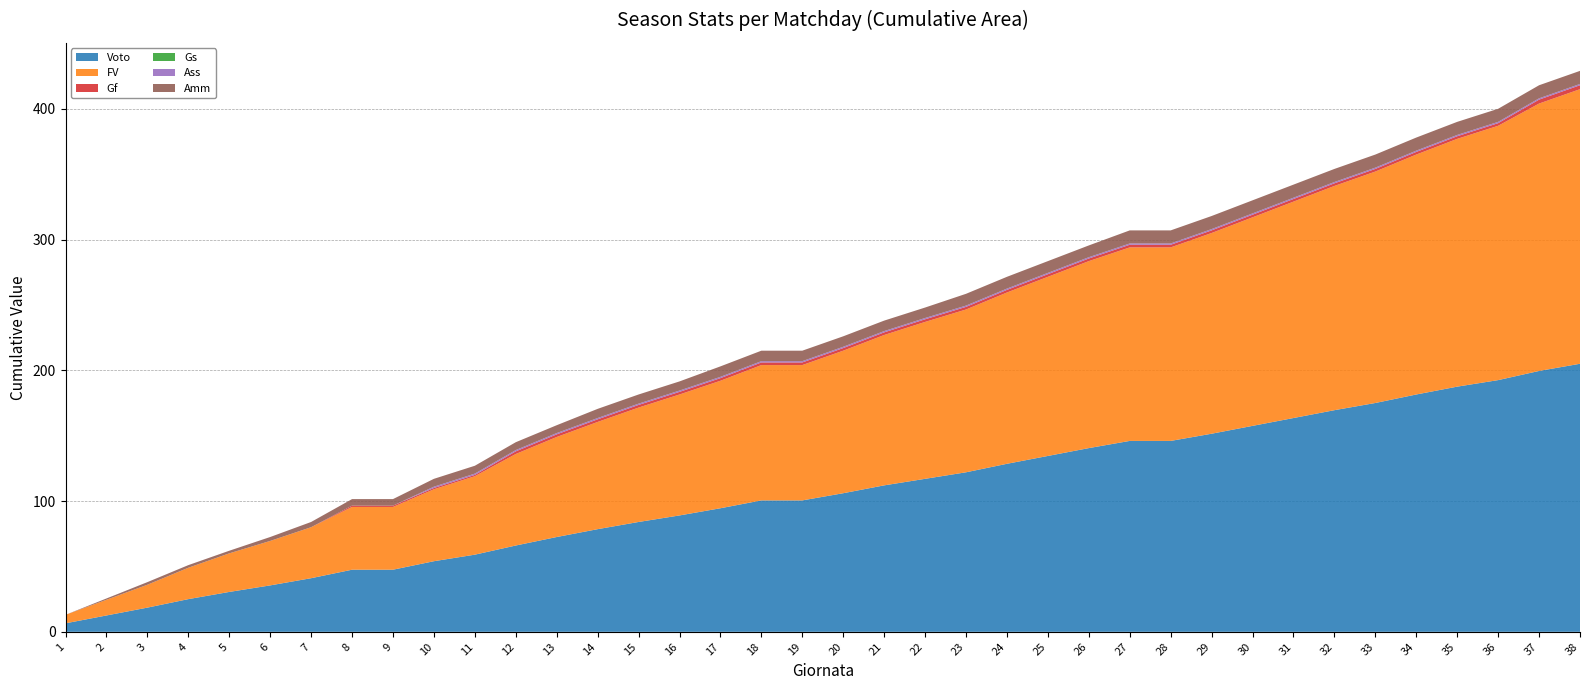

Reading right to left, transcribe all the data shown in this chart.

Voto: 38=5.5	37=7.0	36=5.0	35=6.0	34=6.5	33=5.5	32=6.0	31=6.0	30=6.0	29=5.5	28=0.0	27=5.5	26=6.0	25=6.0	24=6.5	23=5.0	22=5.0	21=6.0	20=5.5	19=0.0	18=6.0	17=5.5	16=5.0	15=5.5	14=6.0	13=6.5	12=7.0	11=5.0	10=6.5	9=0.0	8=6.5	7=5.5	6=5.0	5=5.5	4=6.5	3=6.0	2=6.0	1=6.5
FV: 38=5.5	37=10.0	36=5.0	35=6.0	34=6.5	33=5.5	32=6.0	31=6.0	30=6.0	29=5.5	28=0.0	27=5.0	26=6.0	25=6.0	24=6.5	23=4.5	22=5.0	21=6.0	20=5.5	19=0.0	18=6.0	17=5.0	16=5.0	15=5.5	14=5.5	13=6.5	12=10.0	11=5.0	10=7.0	9=0.0	8=9.0	7=5.0	6=4.5	5=5.5	4=6.5	3=5.5	2=5.5	1=6.5
Gf: 38=0.0	37=1.0	36=0.0	35=0.0	34=0.0	33=0.0	32=0.0	31=0.0	30=0.0	29=0.0	28=0.0	27=0.0	26=0.0	25=0.0	24=0.0	23=0.0	22=0.0	21=0.0	20=0.0	19=0.0	18=0.0	17=0.0	16=0.0	15=0.0	14=0.0	13=0.0	12=1.0	11=0.0	10=0.0	9=0.0	8=1.0	7=0.0	6=0.0	5=0.0	4=0.0	3=0.0	2=0.0	1=0.0
Gs: 38=0.0	37=0.0	36=0.0	35=0.0	34=0.0	33=0.0	32=0.0	31=0.0	30=0.0	29=0.0	28=0.0	27=0.0	26=0.0	25=0.0	24=0.0	23=0.0	22=0.0	21=0.0	20=0.0	19=0.0	18=0.0	17=0.0	16=0.0	15=0.0	14=0.0	13=0.0	12=0.0	11=0.0	10=0.0	9=0.0	8=0.0	7=0.0	6=0.0	5=0.0	4=0.0	3=0.0	2=0.0	1=0.0
Ass: 38=0.0	37=0.0	36=0.0	35=0.0	34=0.0	33=0.0	32=0.0	31=0.0	30=0.0	29=0.0	28=0.0	27=0.0	26=0.0	25=0.0	24=0.0	23=0.0	22=0.0	21=0.0	20=0.0	19=0.0	18=0.0	17=0.0	16=0.0	15=0.0	14=0.0	13=0.0	12=0.0	11=0.0	10=1.0	9=0.0	8=0.0	7=0.0	6=0.0	5=0.0	4=0.0	3=0.0	2=0.0	1=0.0
Amm: 38=0.0	37=0.0	36=0.0	35=0.0	34=0.0	33=0.0	32=0.0	31=0.0	30=0.0	29=0.0	28=0.0	27=1.0	26=0.0	25=0.0	24=0.0	23=1.0	22=0.0	21=0.0	20=0.0	19=0.0	18=0.0	17=1.0	16=0.0	15=0.0	14=1.0	13=0.0	12=0.0	11=0.0	10=1.0	9=0.0	8=1.0	7=1.0	6=1.0	5=0.0	4=0.0	3=1.0	2=1.0	1=0.0